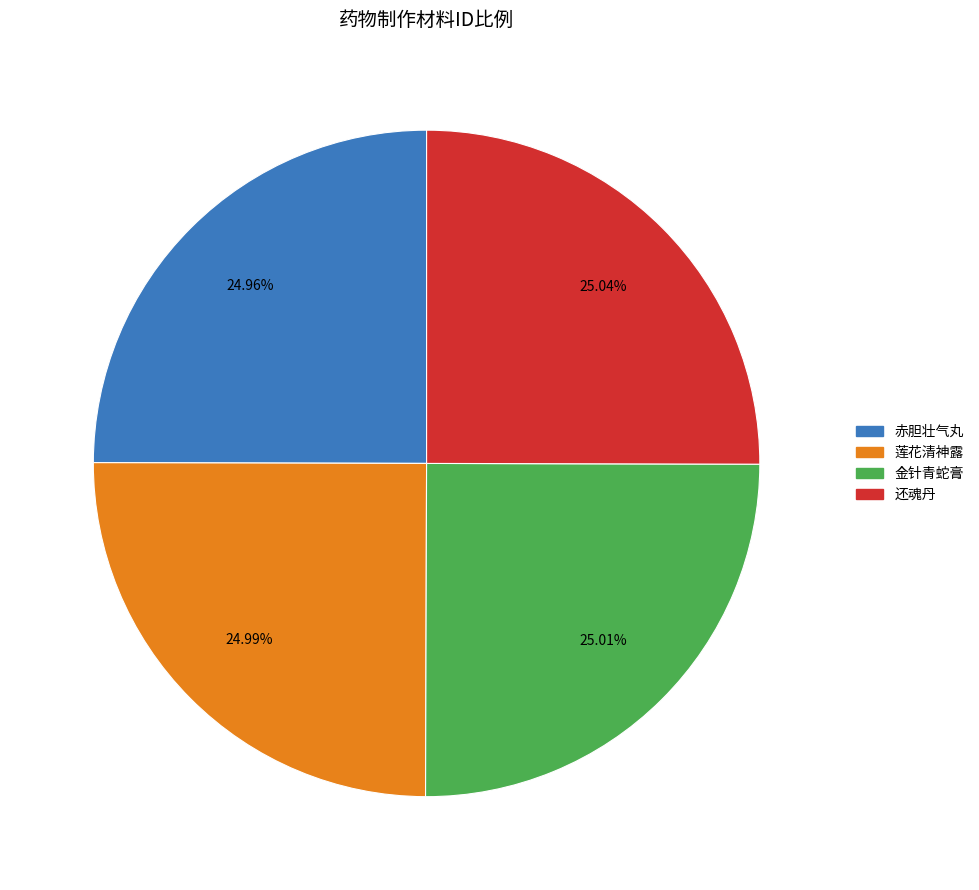

True or false: 赤胆壮气丸 accounts for 25% of the total.

True